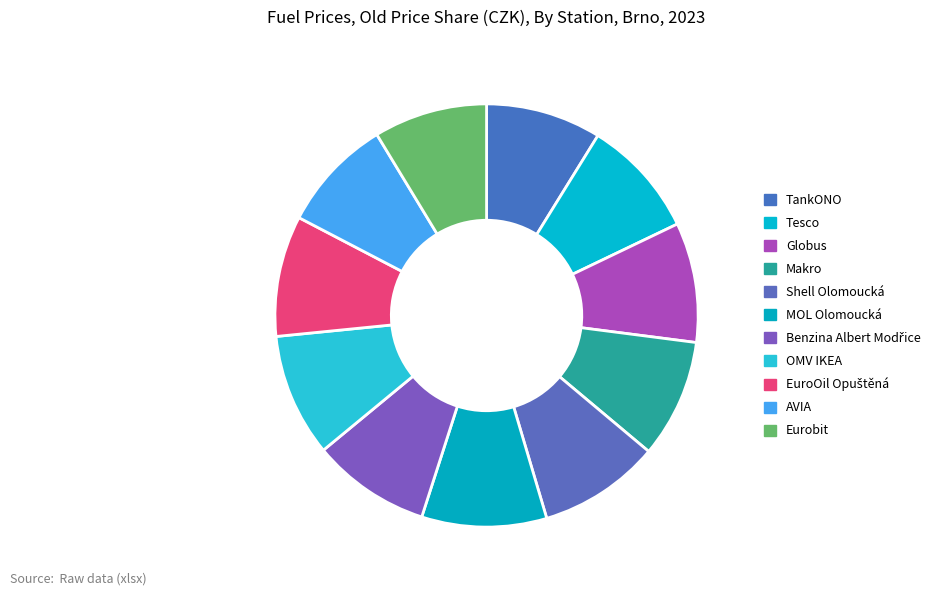

What is the largest slice in the pie chart?

MOL Olomoucká